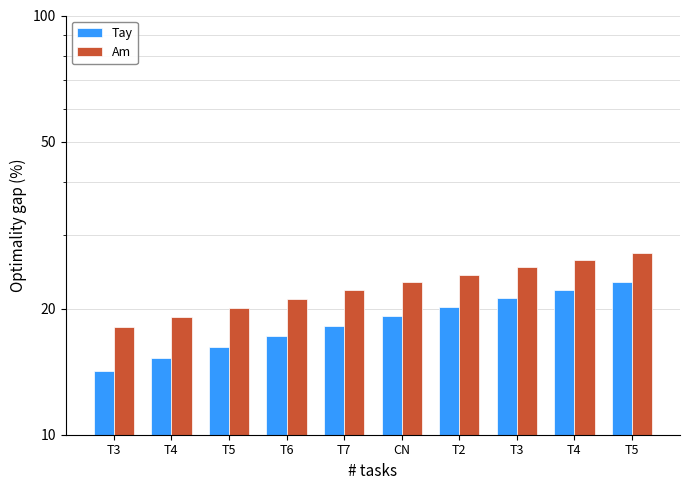

What is the difference between the maximum and minimum values in the Tay series?

9.0